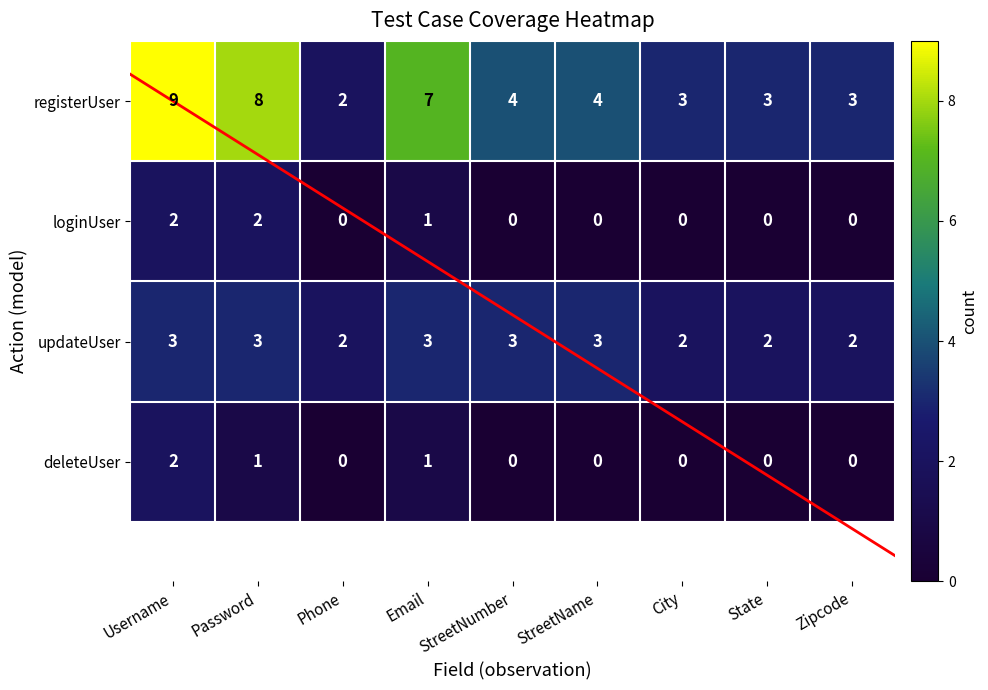

At which category is the sum across all series the highest?

Username